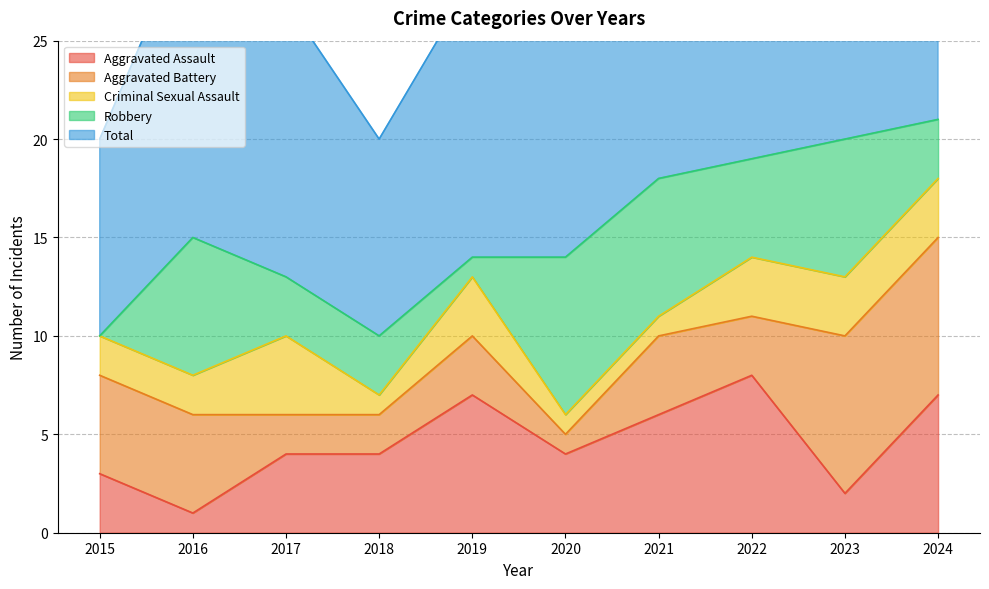

In Aggravated Battery, how many points are lower than both neighbors (excluding endpoints)?

2